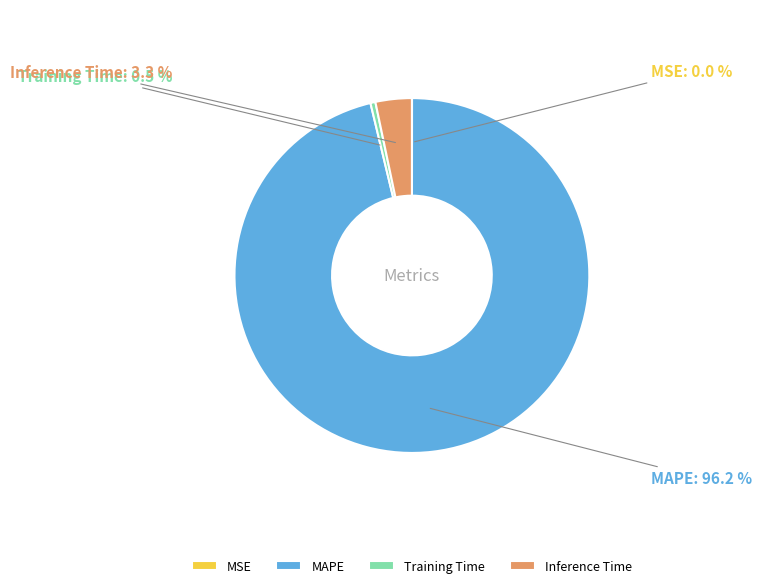

Which slice is the largest?

MAPE